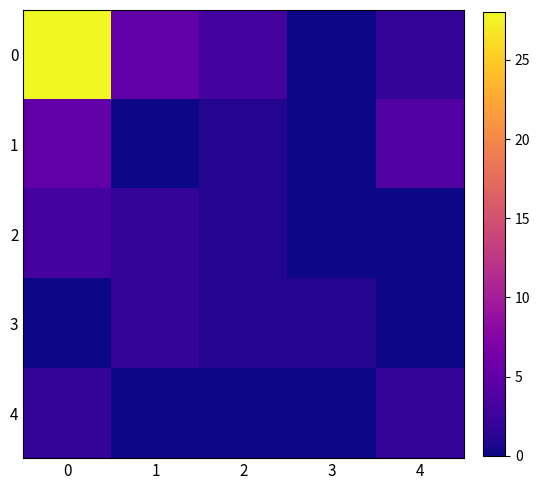

Reading left to right, list all the values displayed in this chart.

0: 0=28	1=5	2=3	3=0	4=2
1: 0=5	1=0	2=1	3=0	4=4
2: 0=3	1=2	2=1	3=0	4=0
3: 0=0	1=2	2=1	3=1	4=0
4: 0=2	1=0	2=0	3=0	4=2